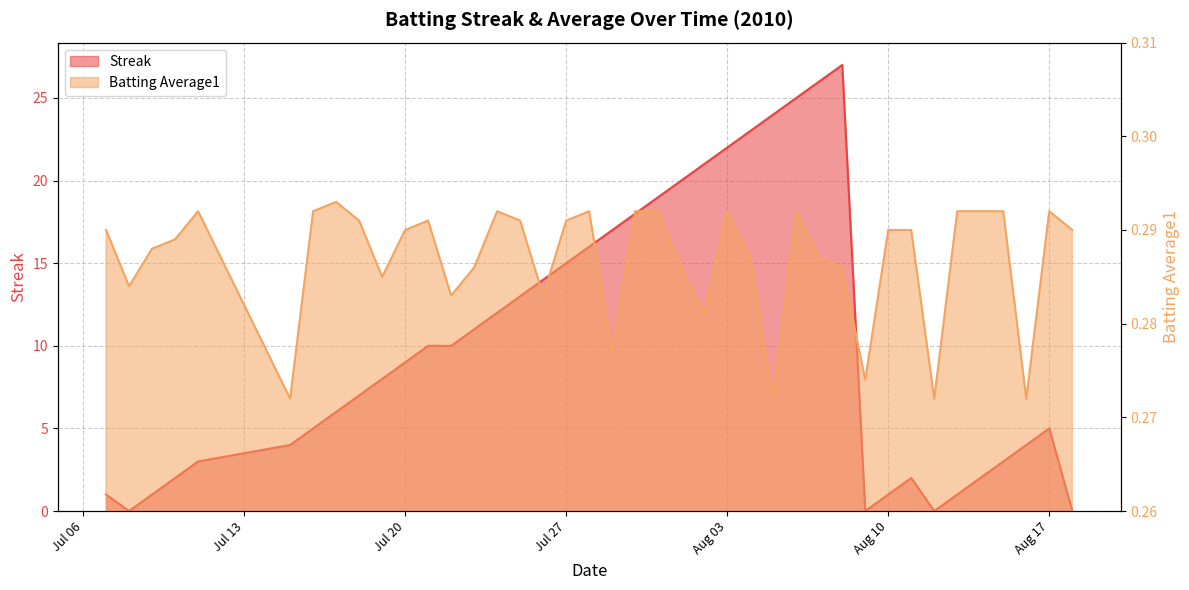

Which category has the highest value in the Streak series?

2010-08-08